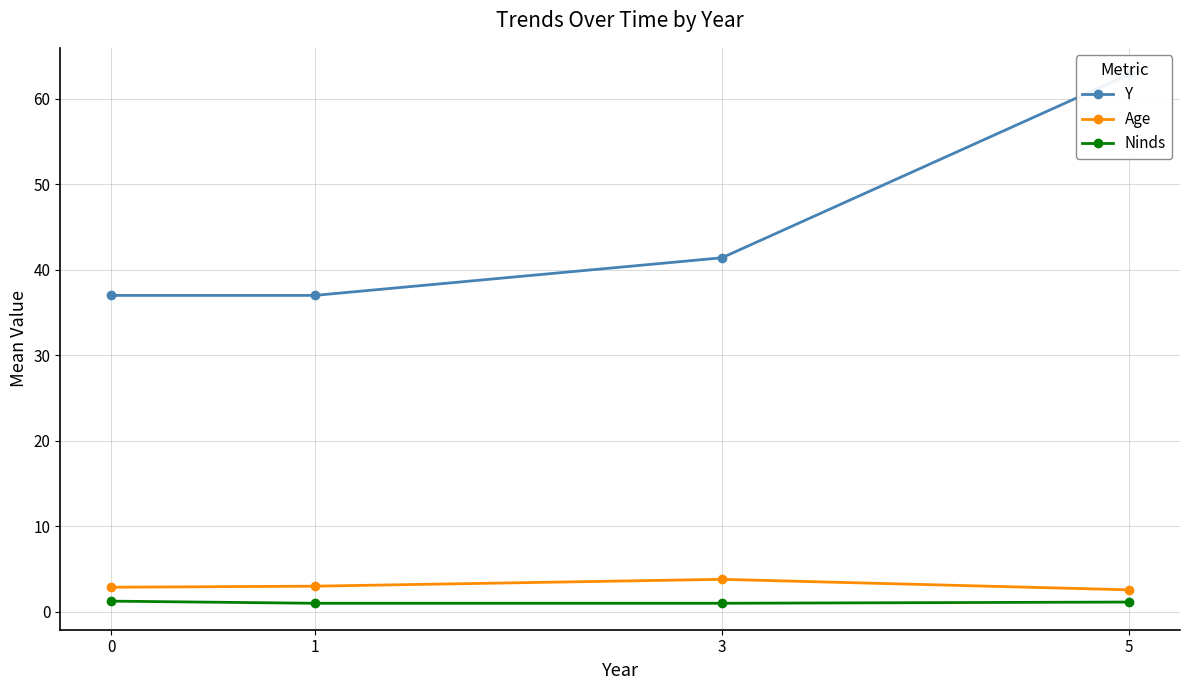

Count the number of categories in the chart.

4